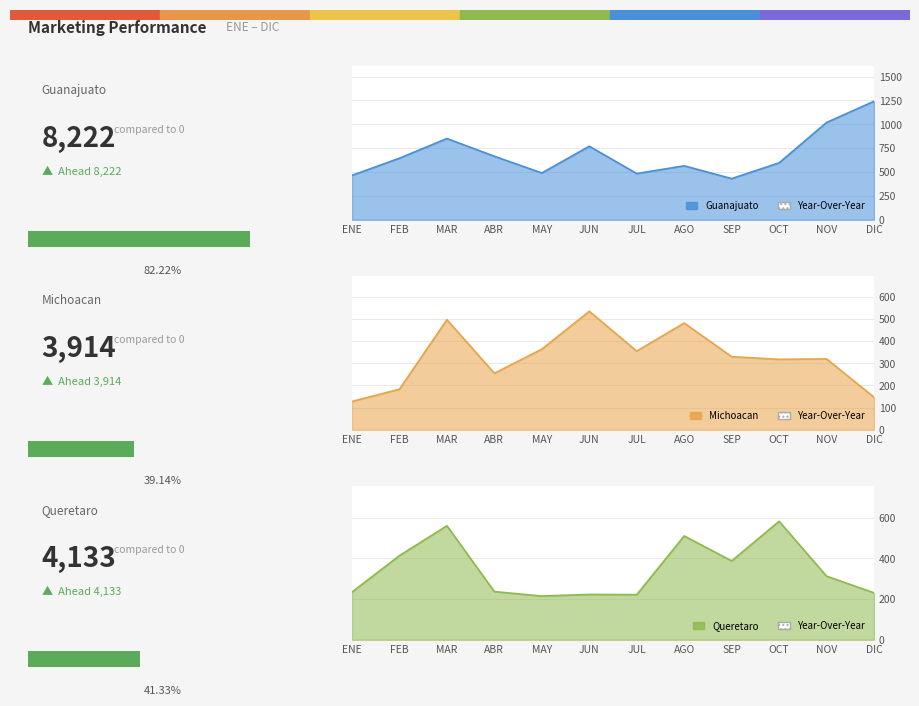

What are all the series names shown in the legend?

Guanajuato, Michoacan, Queretaro